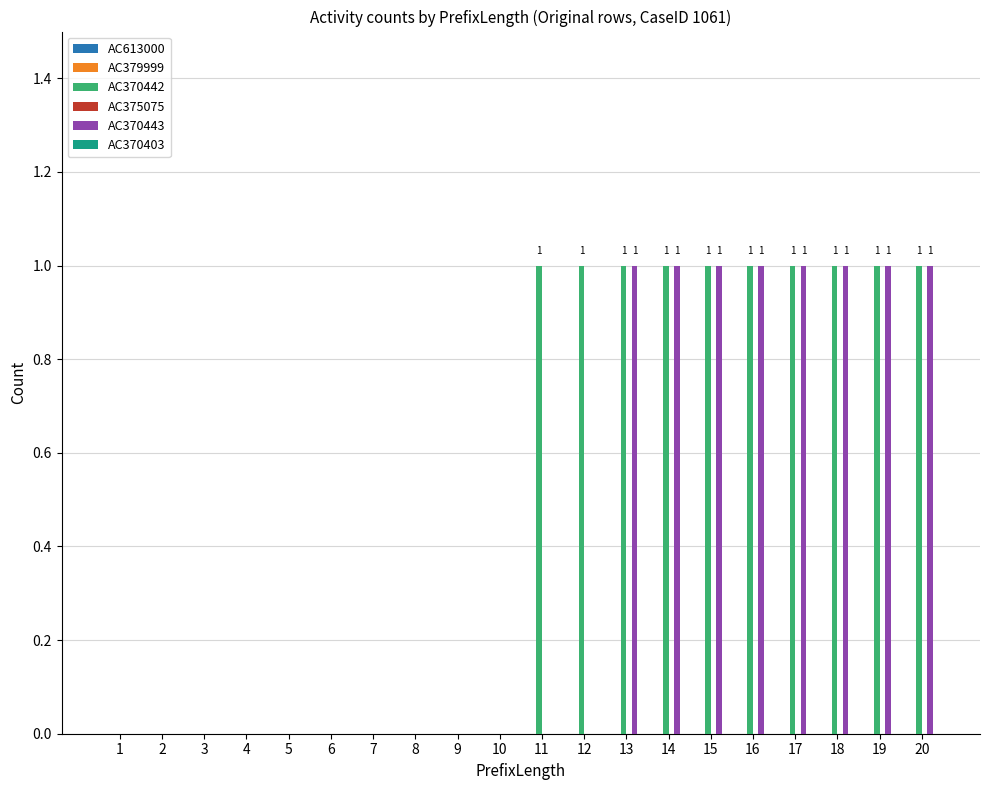

How many series are shown in this chart?

2